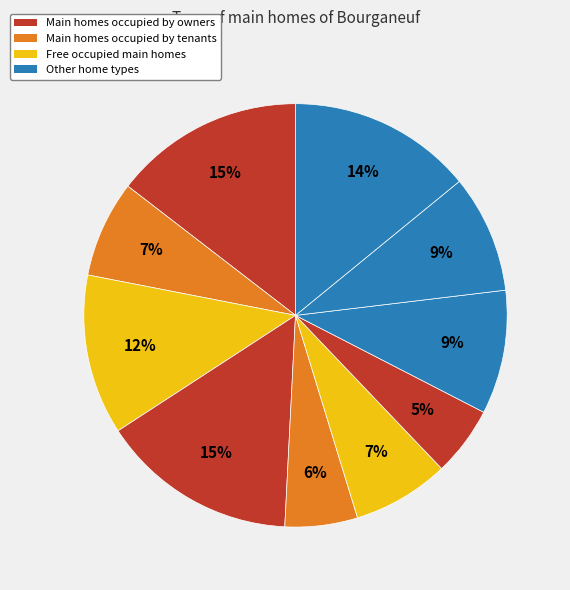

To the nearest percent, what is the difference between the largest and smallest slice percentages?

10%